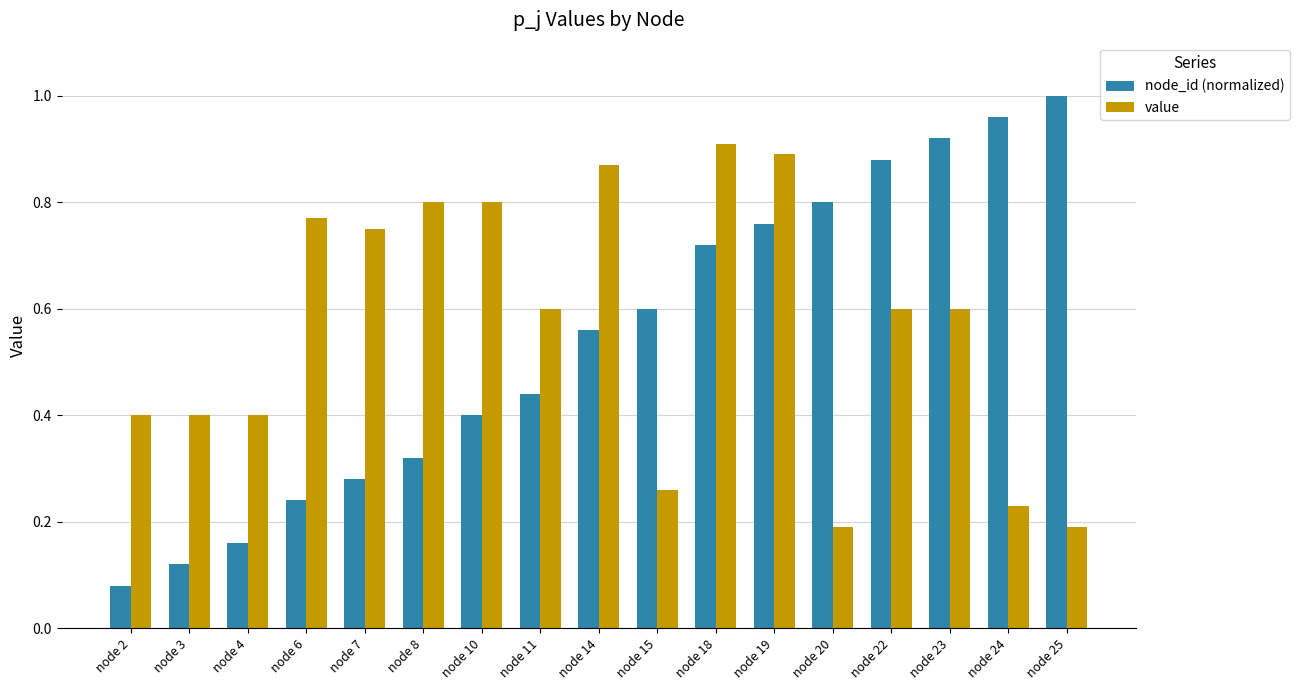

How many data points does each series have?

17